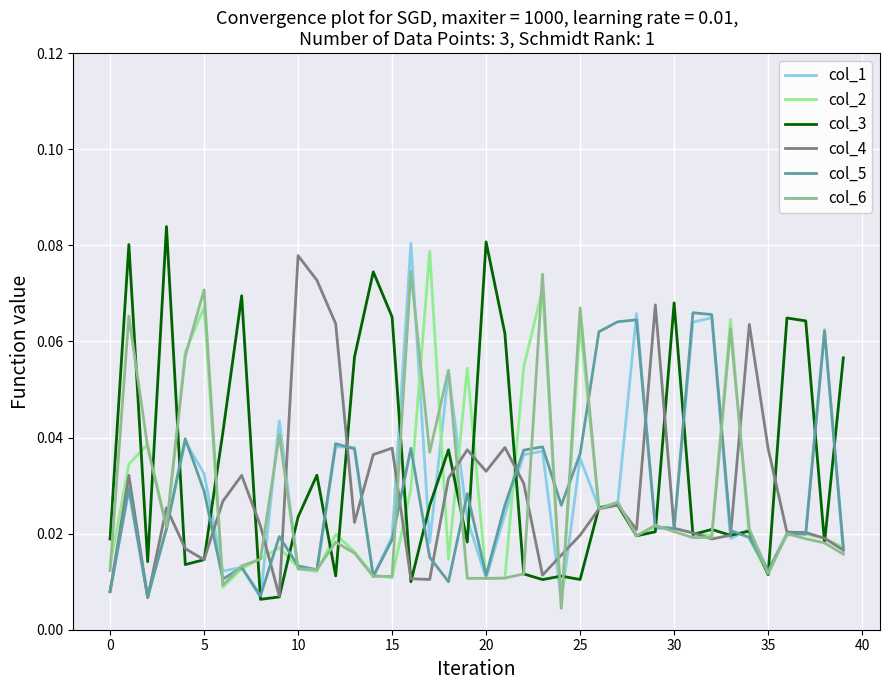

How many lines are shown in the chart?

6